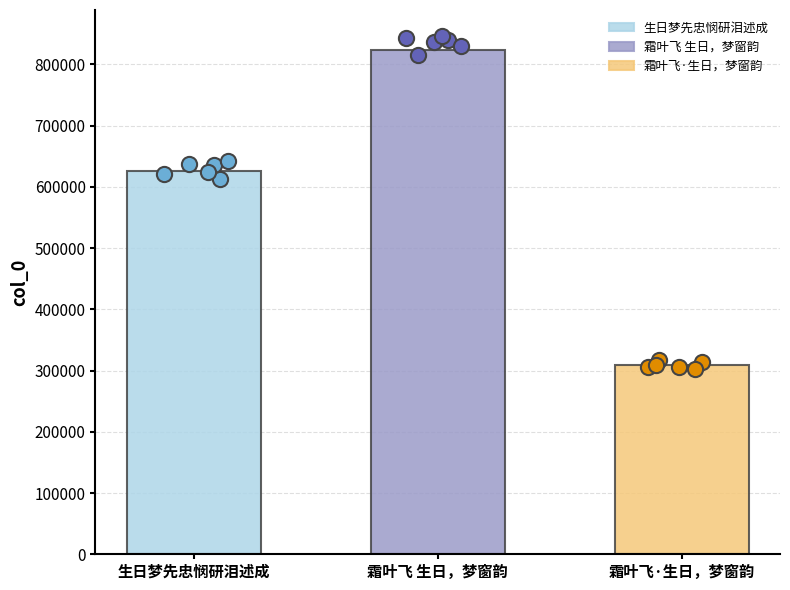

Approximately how many times larger is the value at 霜叶飞·生日，梦窗韵 compared to 霜叶飞 生日，梦窗韵?

0.4